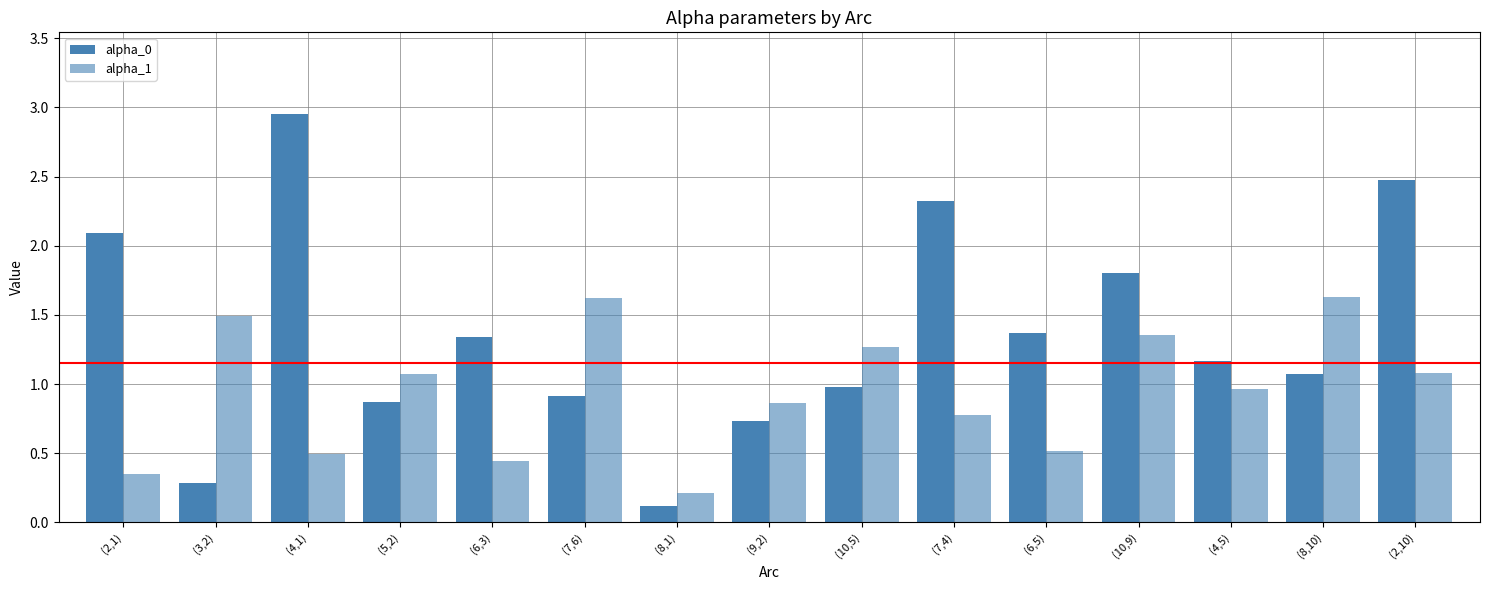

List the labels in order of alpha_1 value, largest first.

(8,10), (7,6), (3,2), (10,9), (10,5), (2,10), (5,2), (4,5), (9,2), (7,4), (6,5), (4,1), (6,3), (2,1), (8,1)